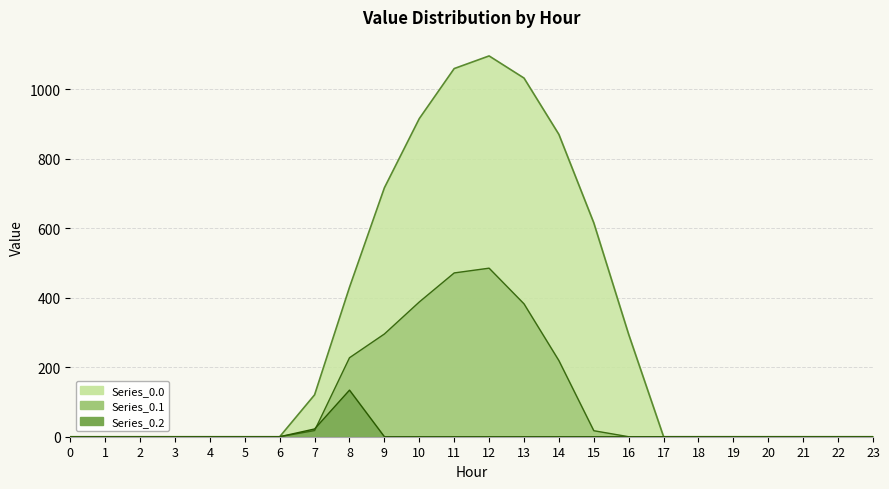

What are all the series names shown in the legend?

Series_0.0, Series_0.1, Series_0.2